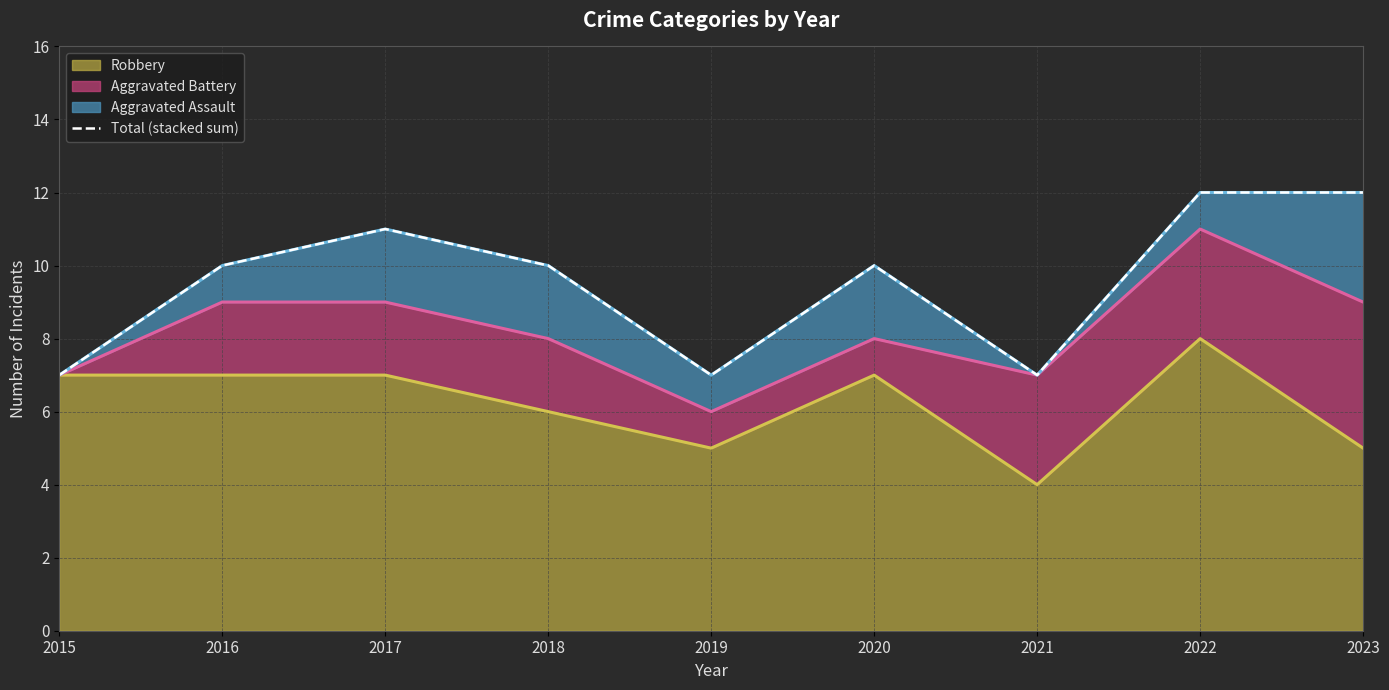

At which category does the chart reach its peak across all series?

2022